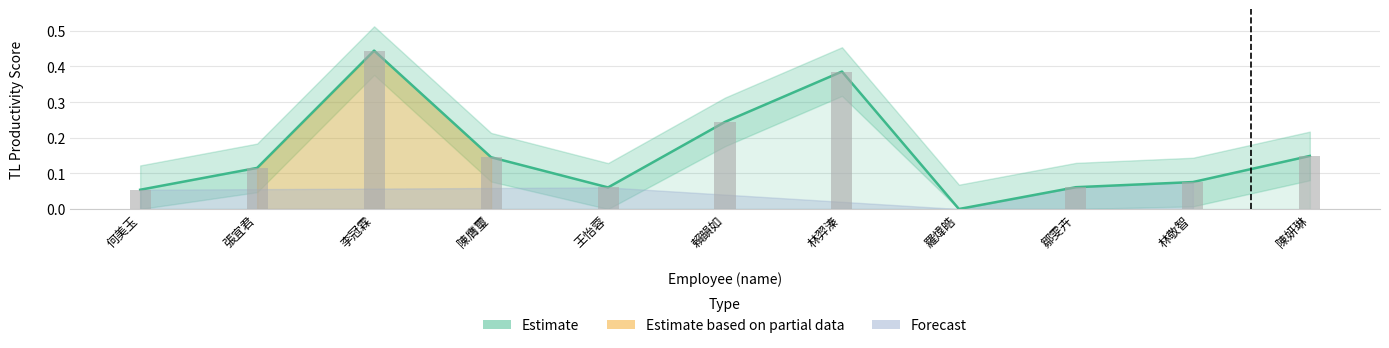

What is the difference between the second highest and minimum values?

0.4